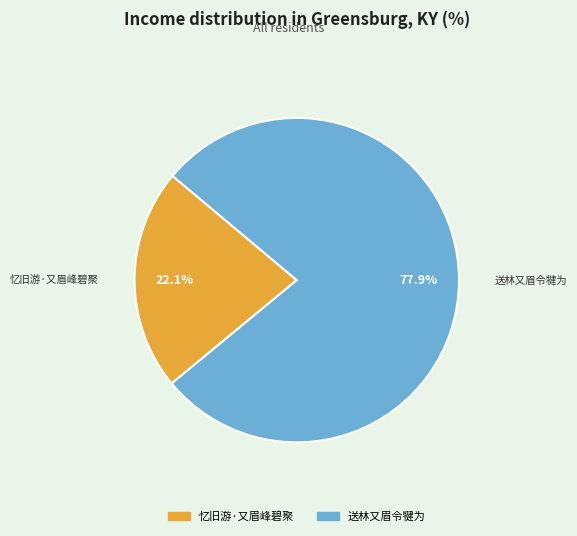

Rank the categories by value from lowest to highest.

忆旧游·又眉峰碧聚, 送林又眉令犍为